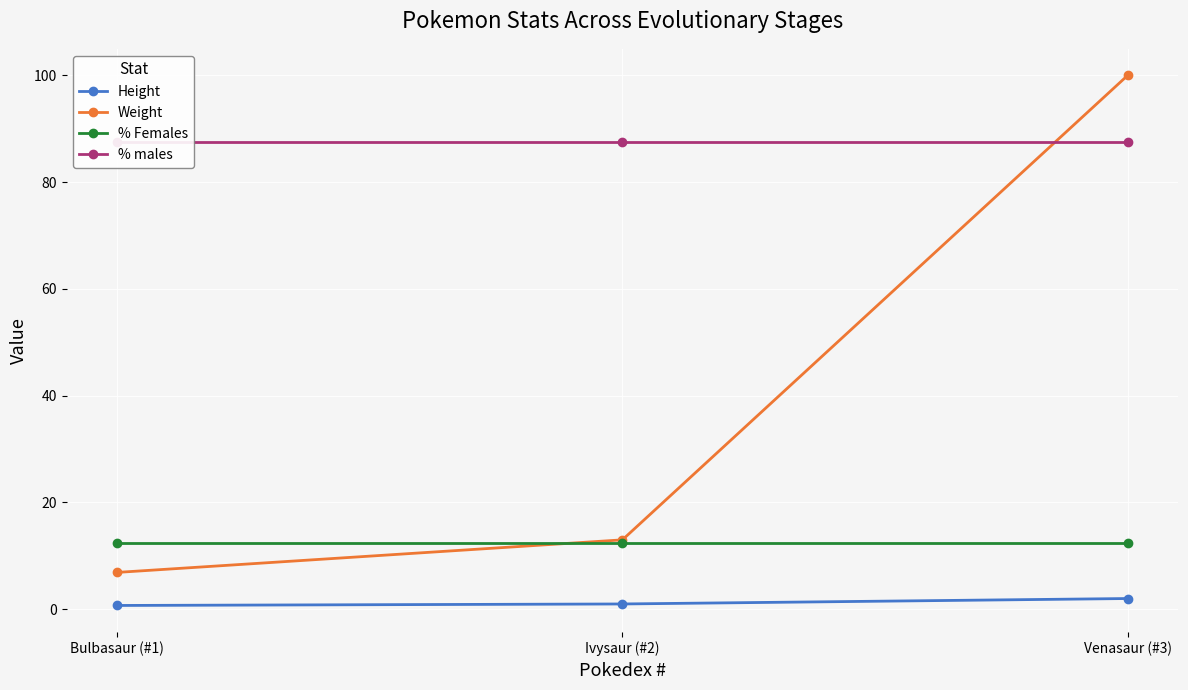

The value of % Females at Bulbasaur (#1) is 12.5. True or false?

True